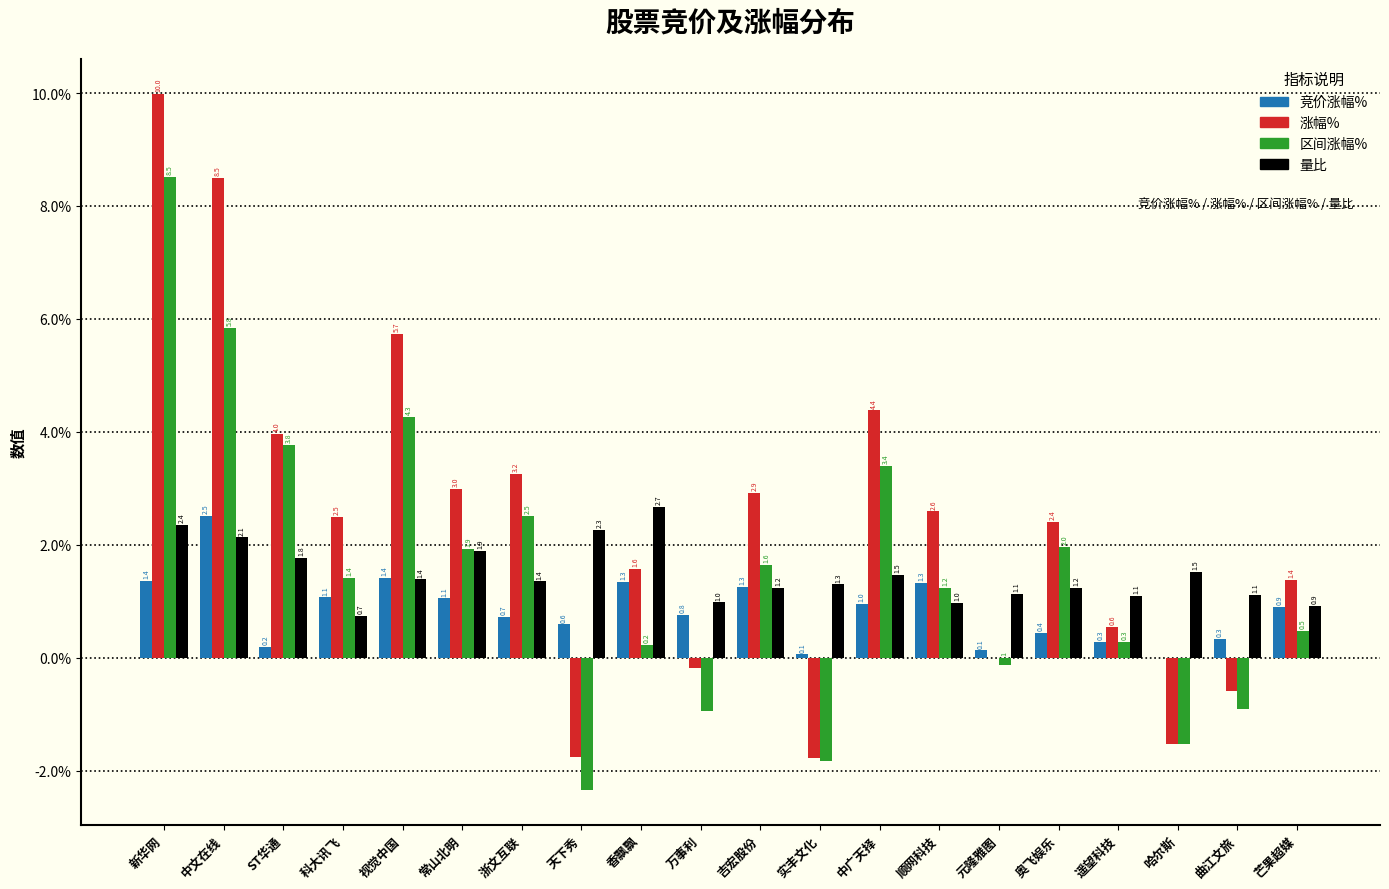

What is the sum of all 涨幅% values?

46.9